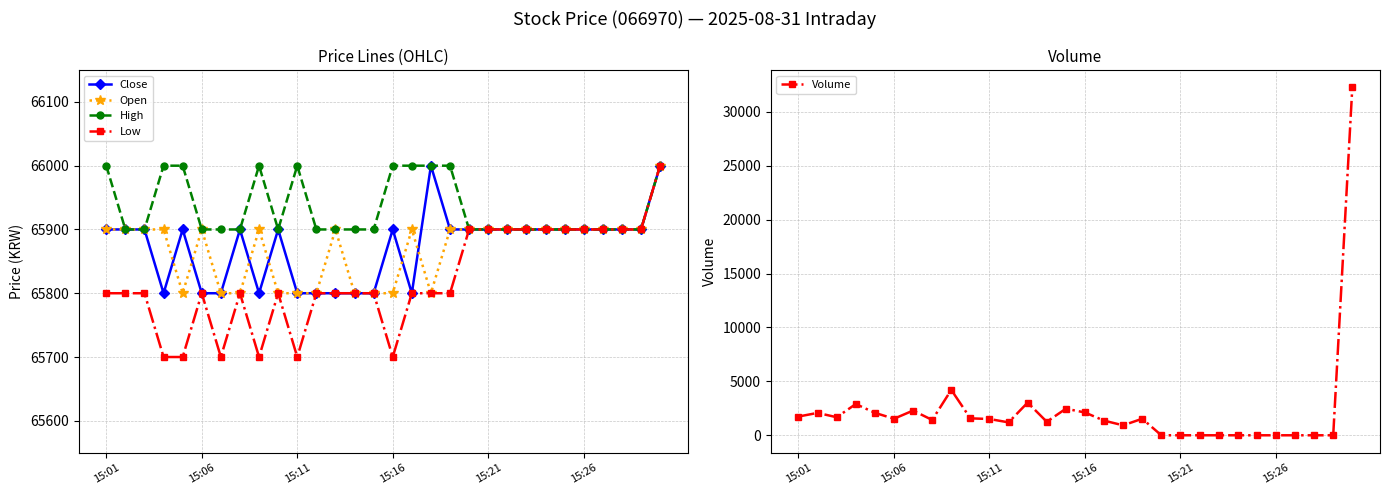

True or false: Open and Volume cross at least once.

False